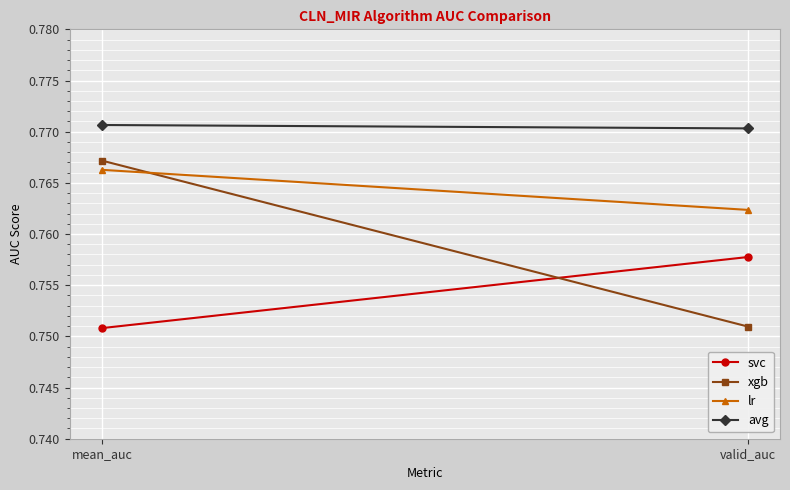

How many series are shown in this chart?

4